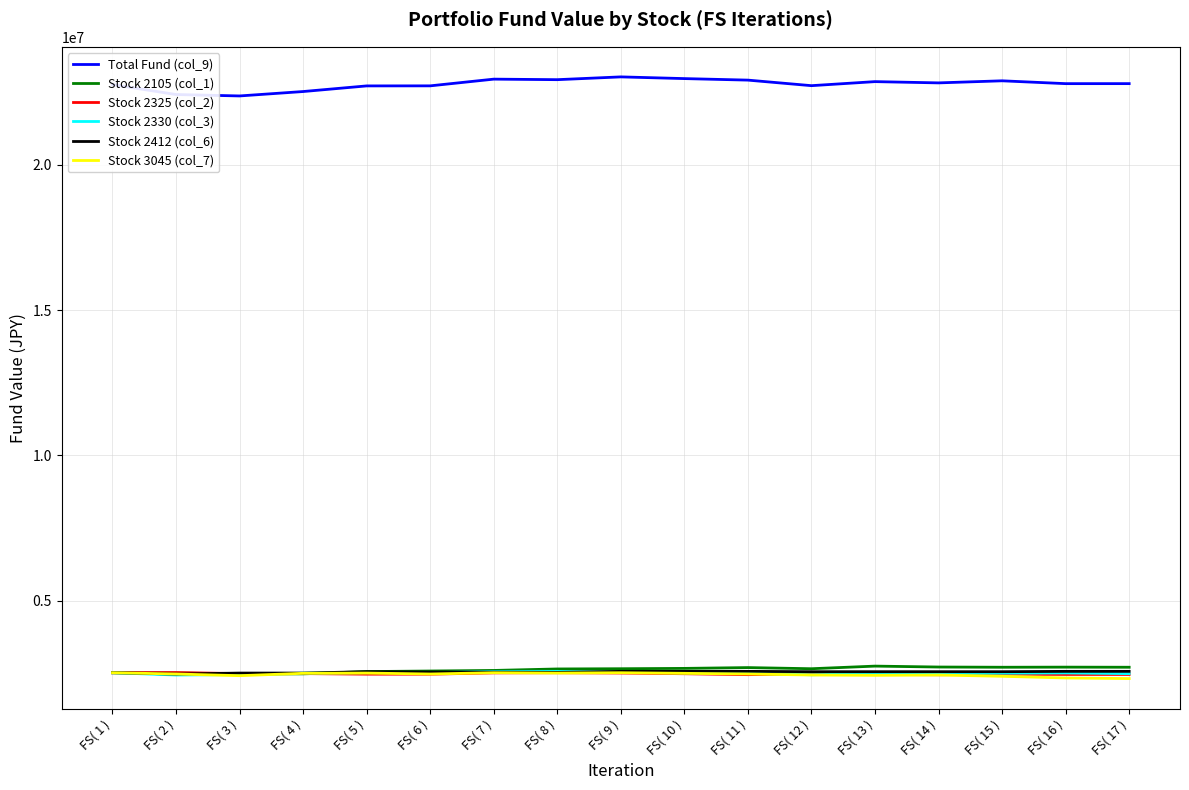

The value of Stock 2105 (col_1) at FS( 9 ) is 2665757.0. True or false?

True